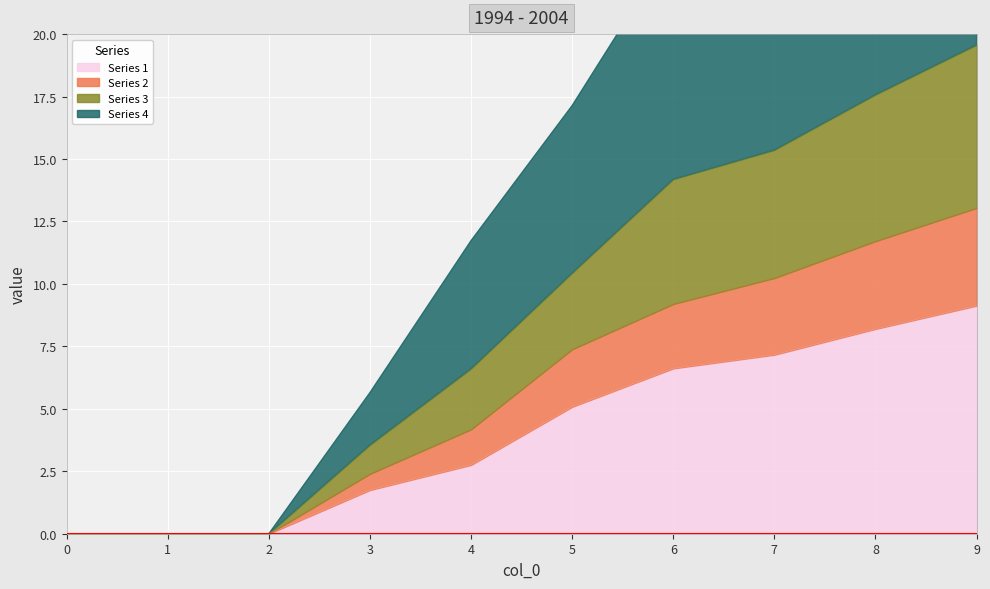

Is it true that Series 1 equals 5.1 at 5?

True